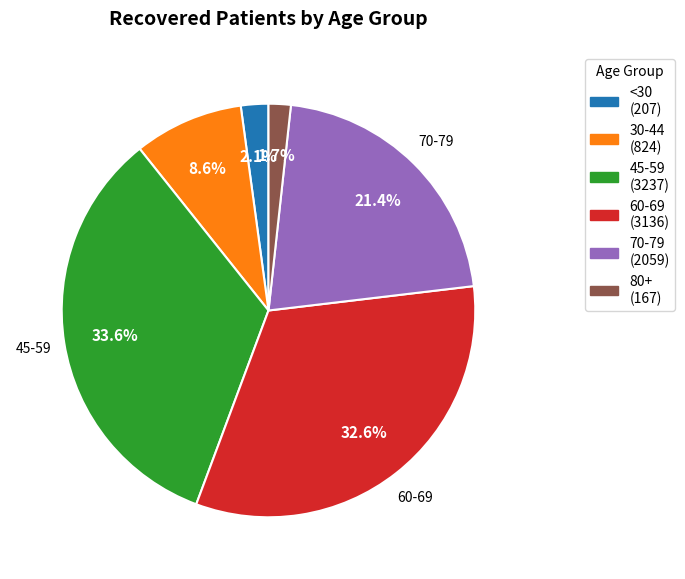

Is there a majority slice in this chart?

No